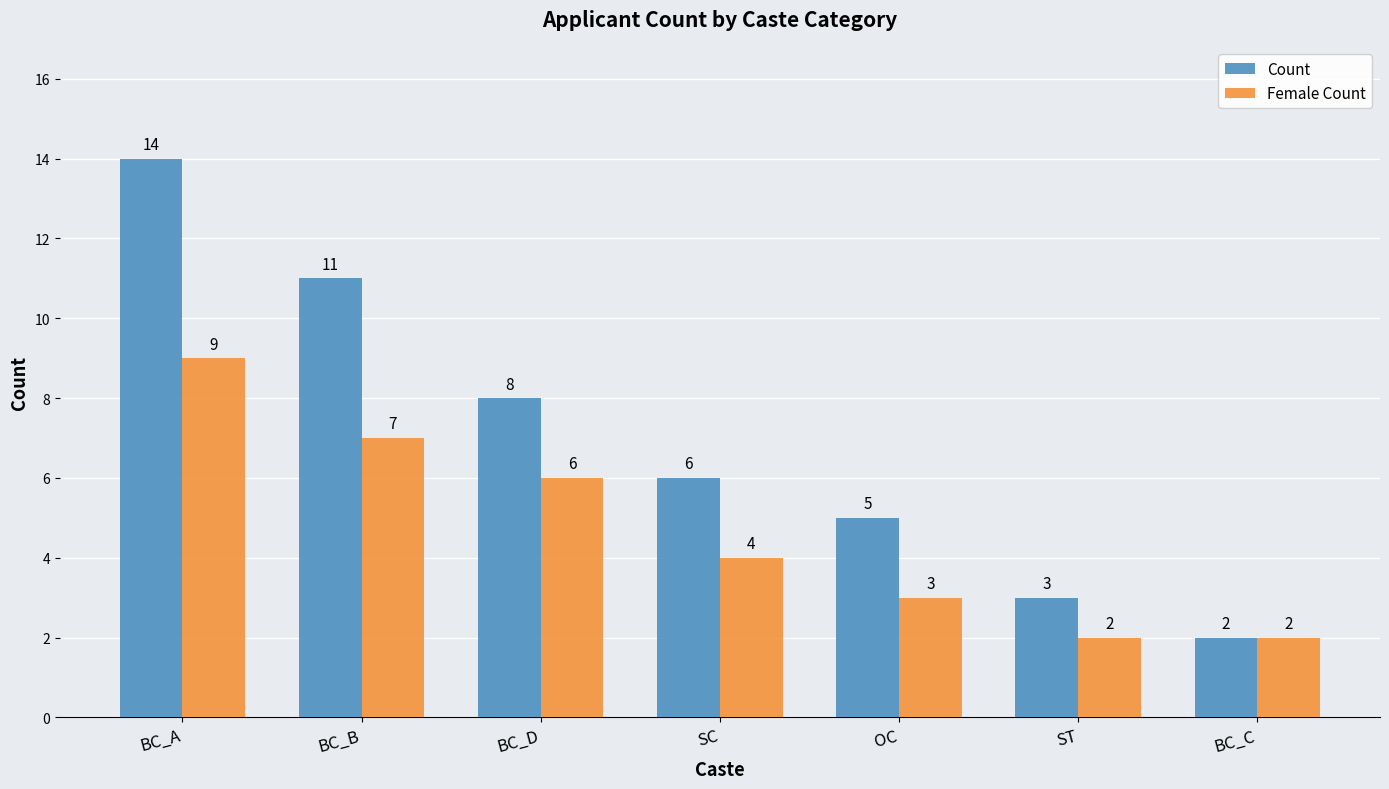

Between BC_A and ST, which series saw the biggest shift?

Count